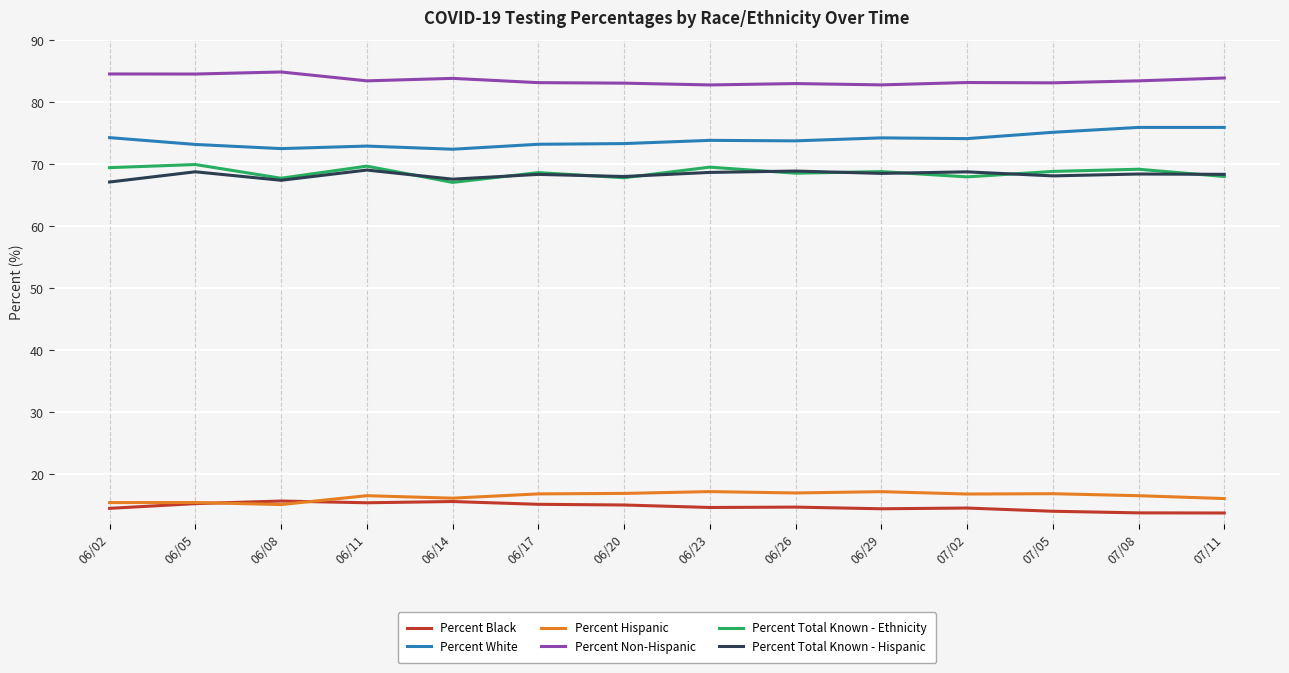

True or false: Percent Total Known - Hispanic and Percent Black intersect in this chart.

False